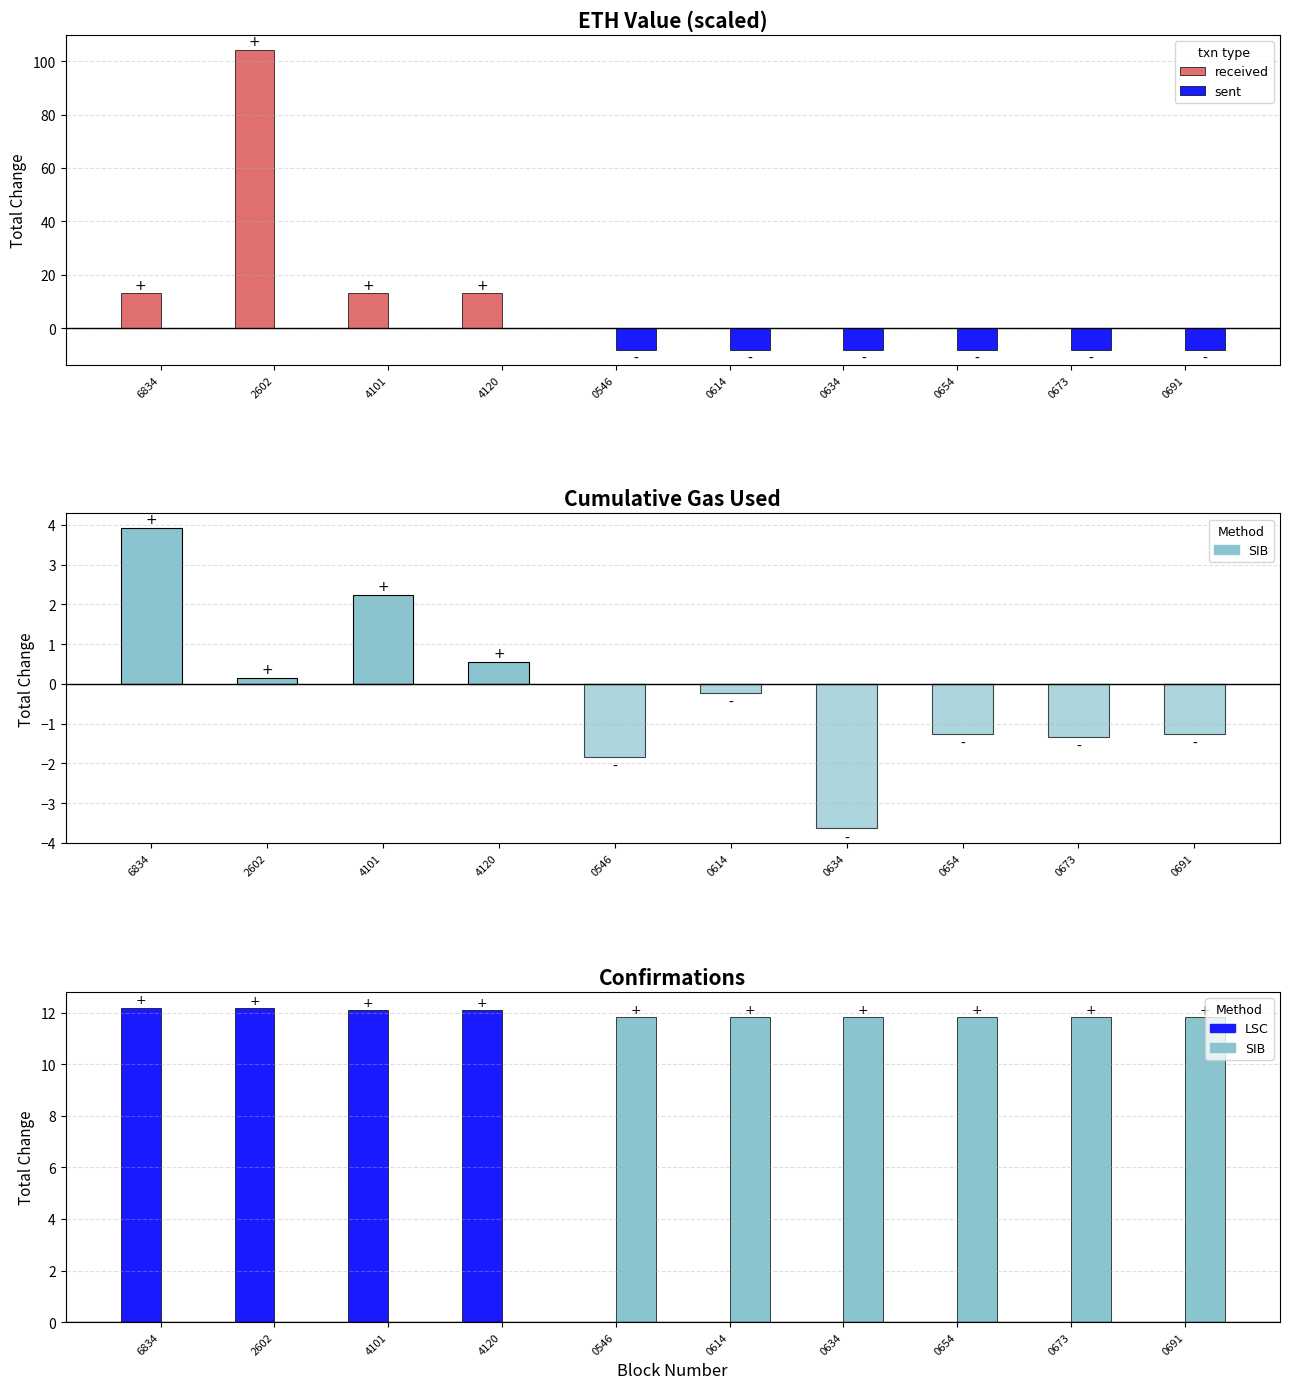

What is the spread (max minus min) of values at 0546?

11.8